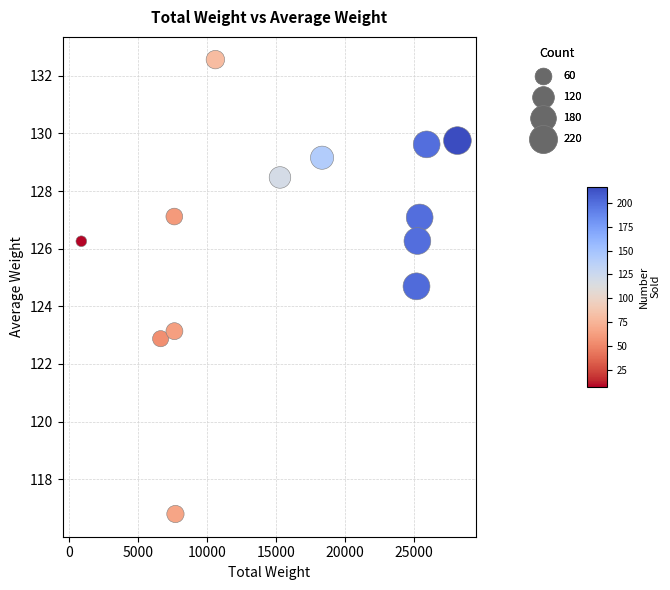

What is the range of X values (max minus min)?

27272.7